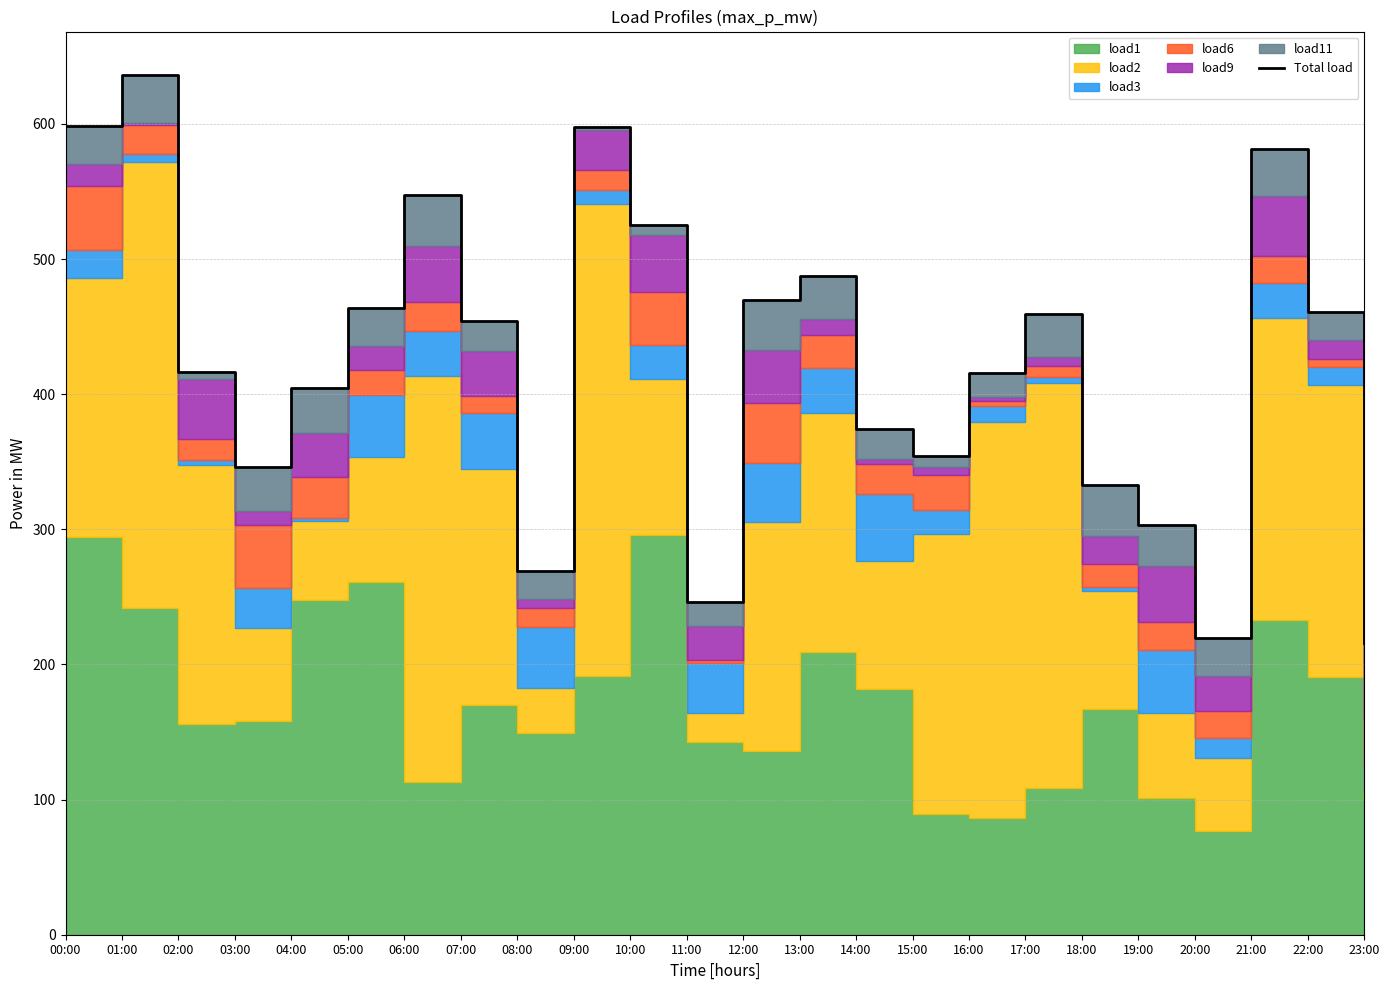

Which category has the highest value across all series?

01:00